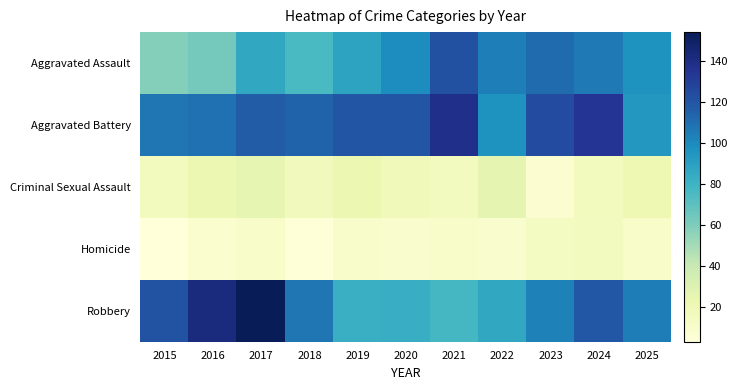

How many data points does each series have?

11